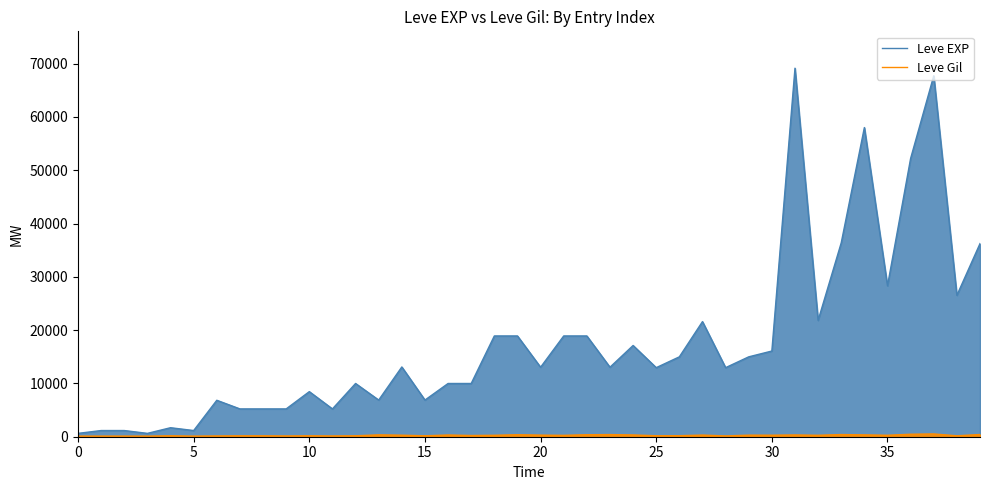

At which category does the chart reach its peak across all series?

31